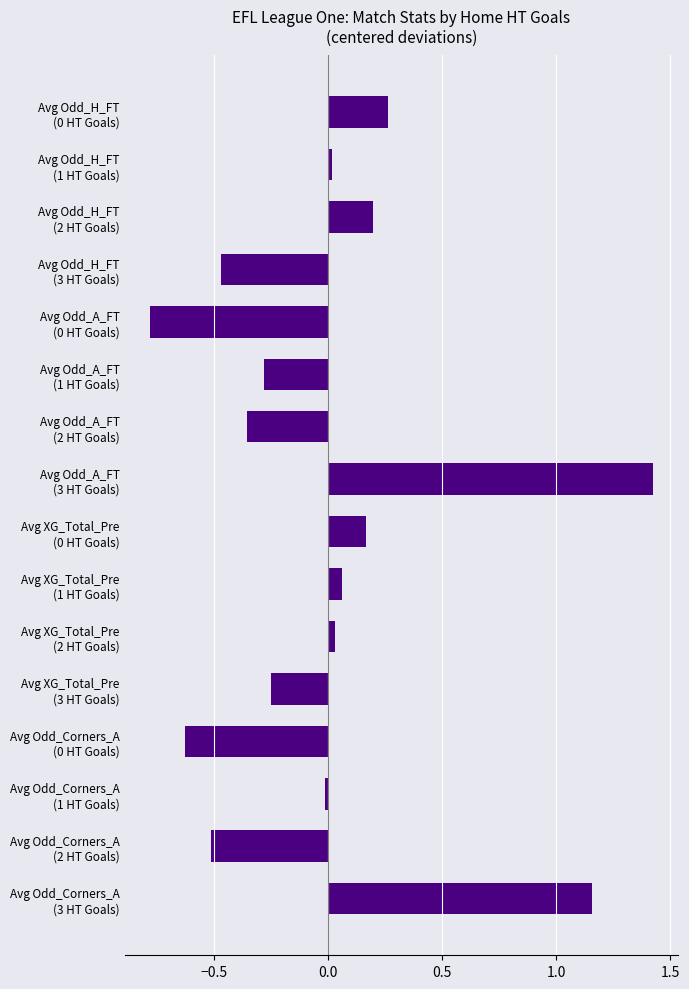

What is the minimum value shown in the chart?

-0.8